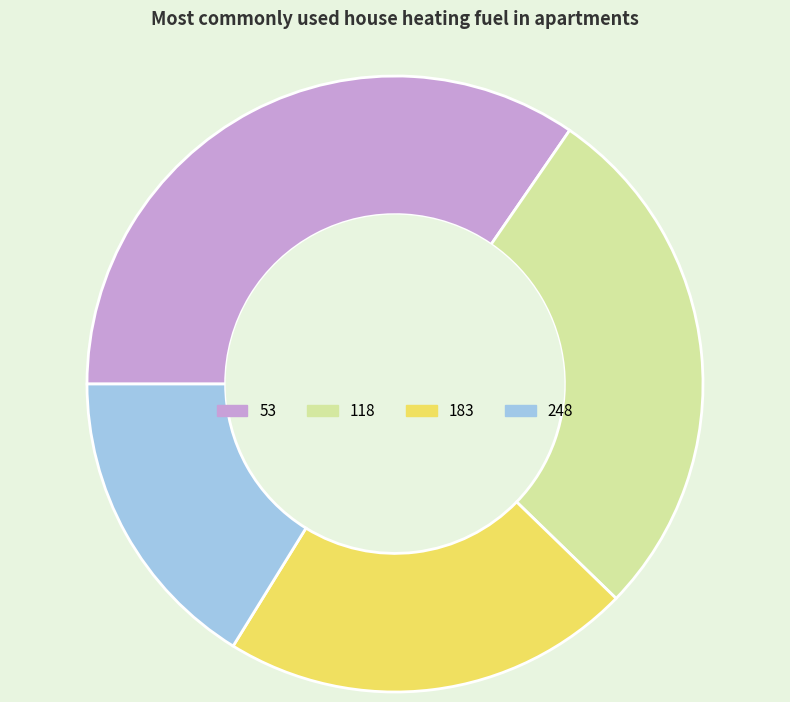

The 53 slice represents 35% of the pie. True or false?

True